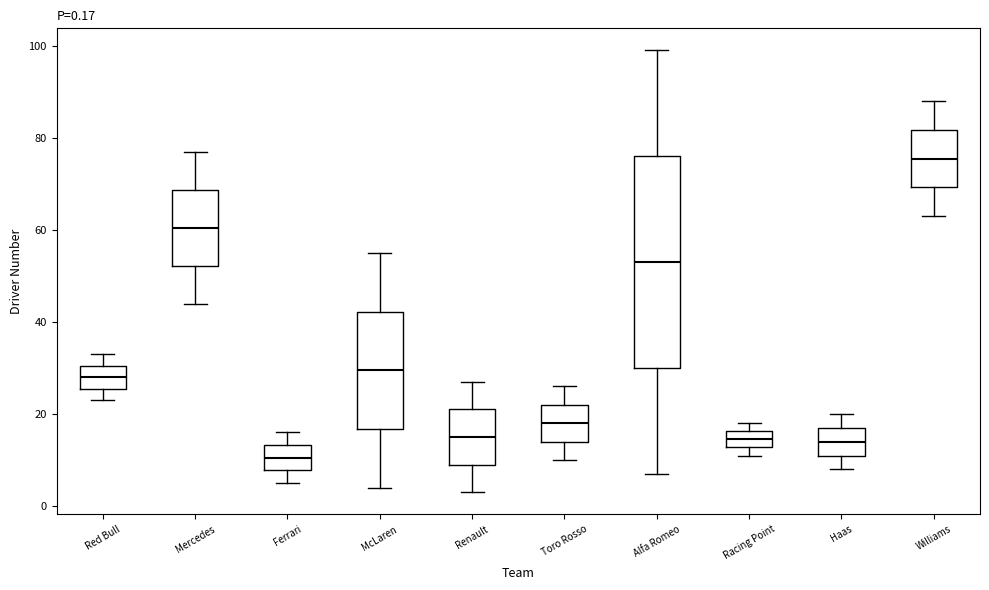

Comparing the boxes themselves (not the whiskers), which one is the tallest?

Alfa Romeo